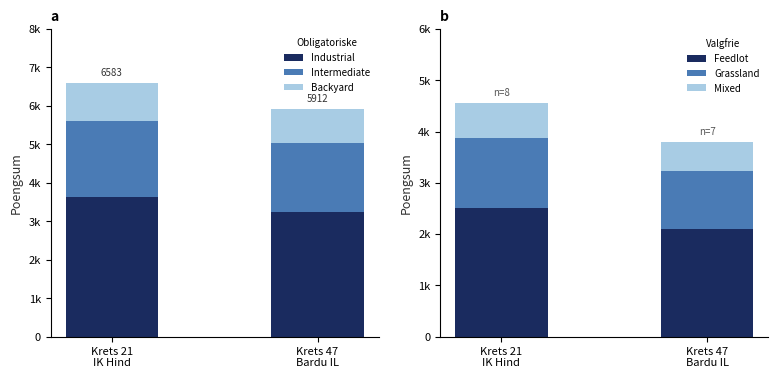

List the labels in order of Grassland value, smallest first.

Krets 47
Bardu IL, Krets 21
IK Hind